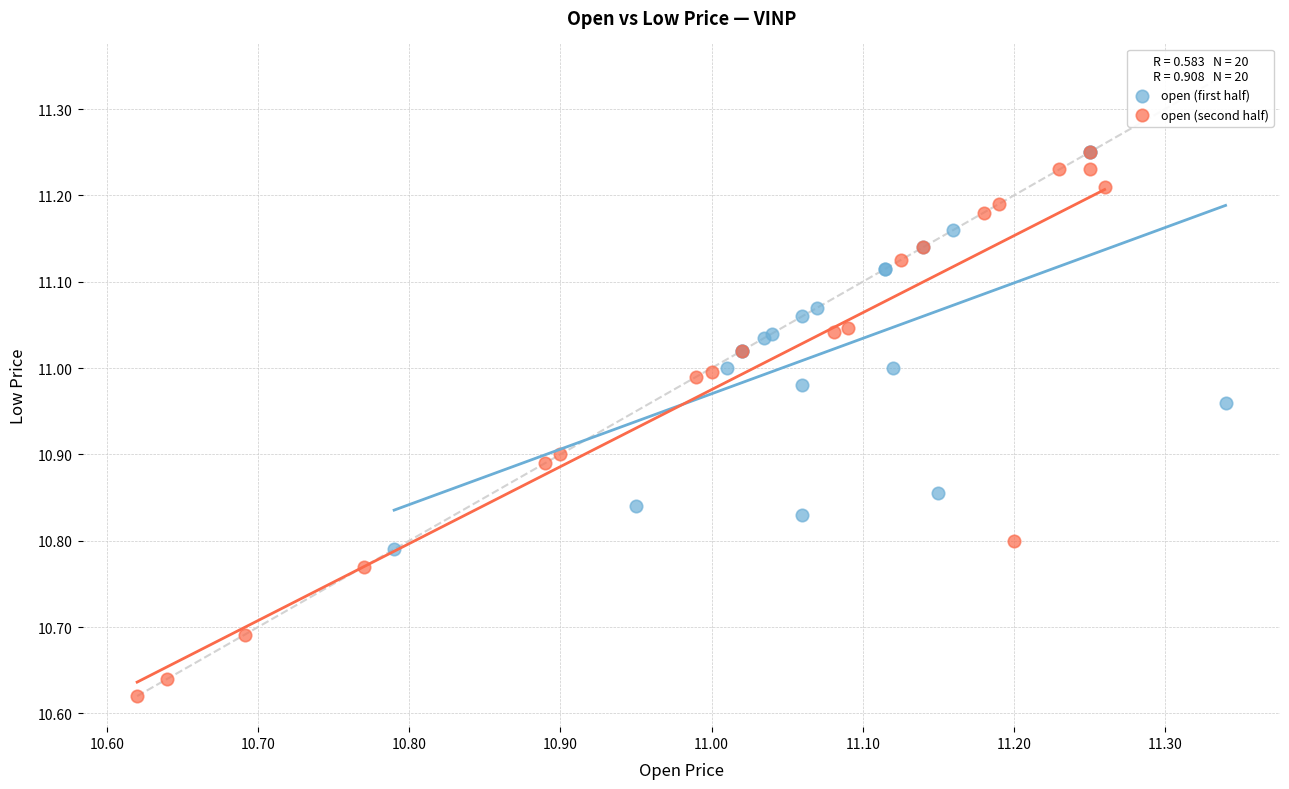

Which series has the widest spread of Y values?

open (second half)